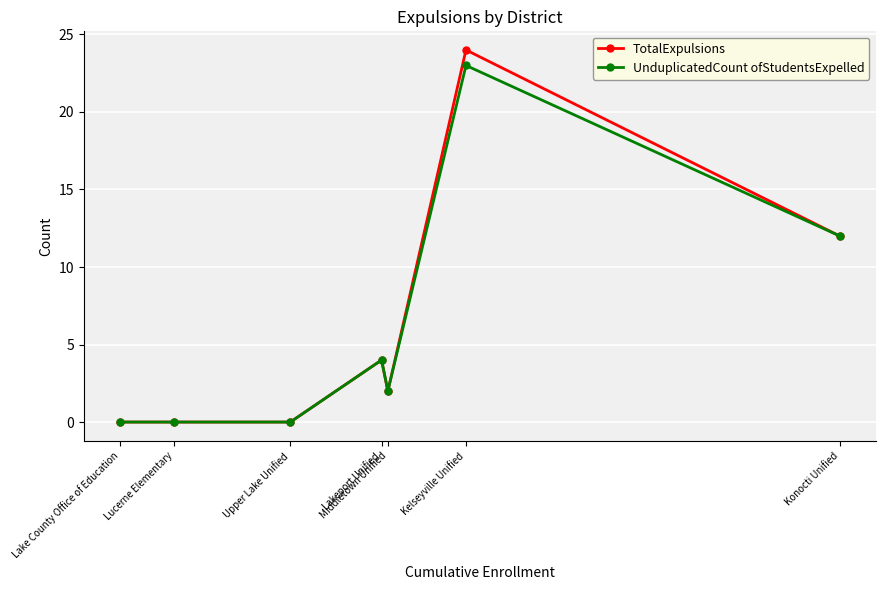

Which series has the largest range (max minus min)?

TotalExpulsions